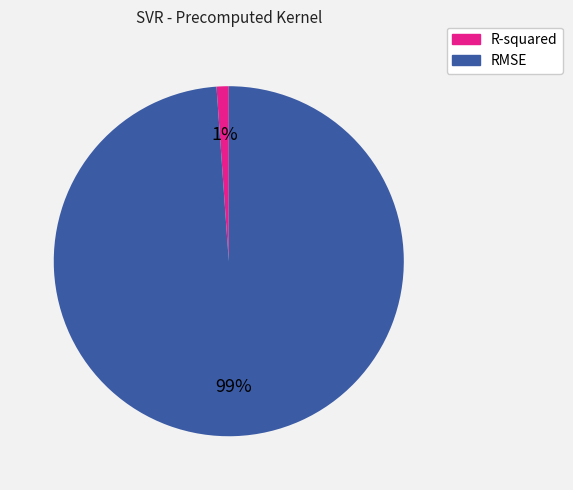

Do RMSE and R-squared together represent more than half of the pie?

Yes